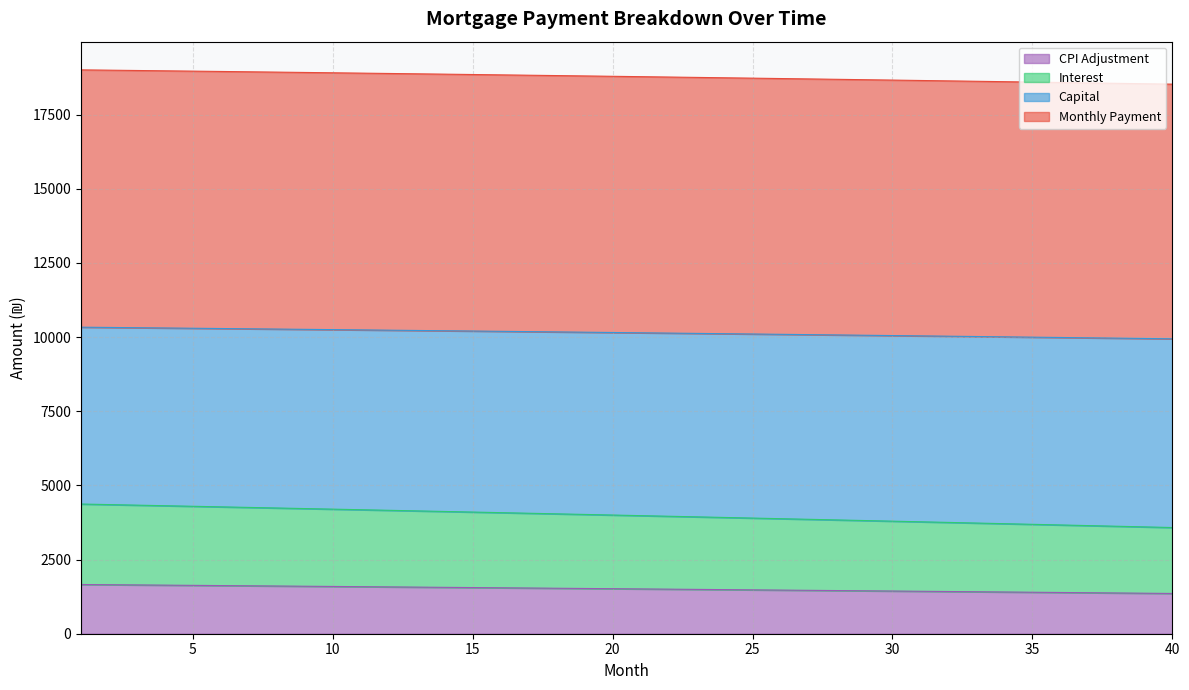

How many lines are shown in the chart?

4